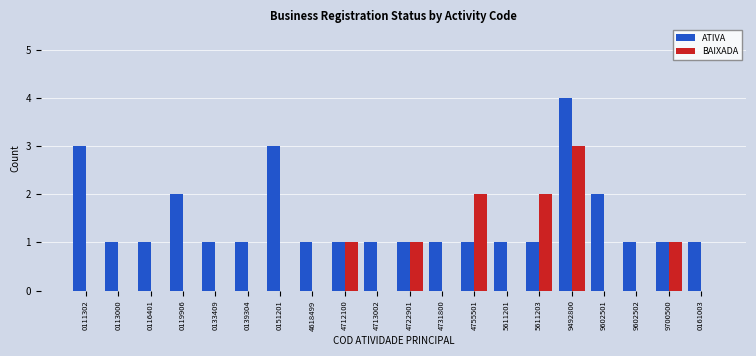

Reading right to left, list all the values displayed in this chart.

ATIVA: 1	1	1	2	4	1	1	1	1	1	1	1	1	3	1	1	2	1	1	3
BAIXADA: 0	1	0	0	3	2	0	2	0	1	0	1	0	0	0	0	0	0	0	0